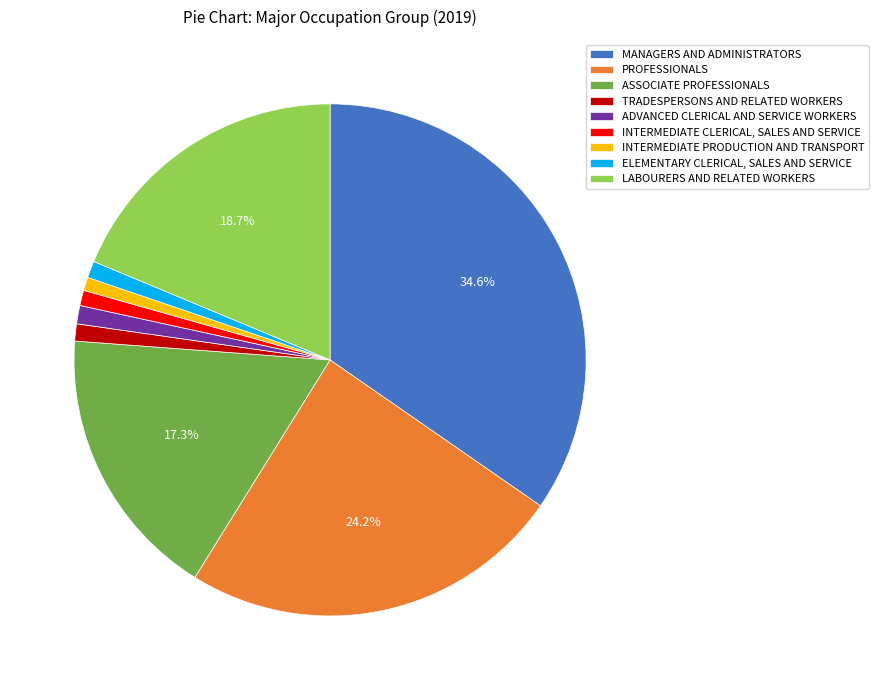

Between PROFESSIONALS and TRADESPERSONS AND RELATED WORKERS, which is larger?

PROFESSIONALS